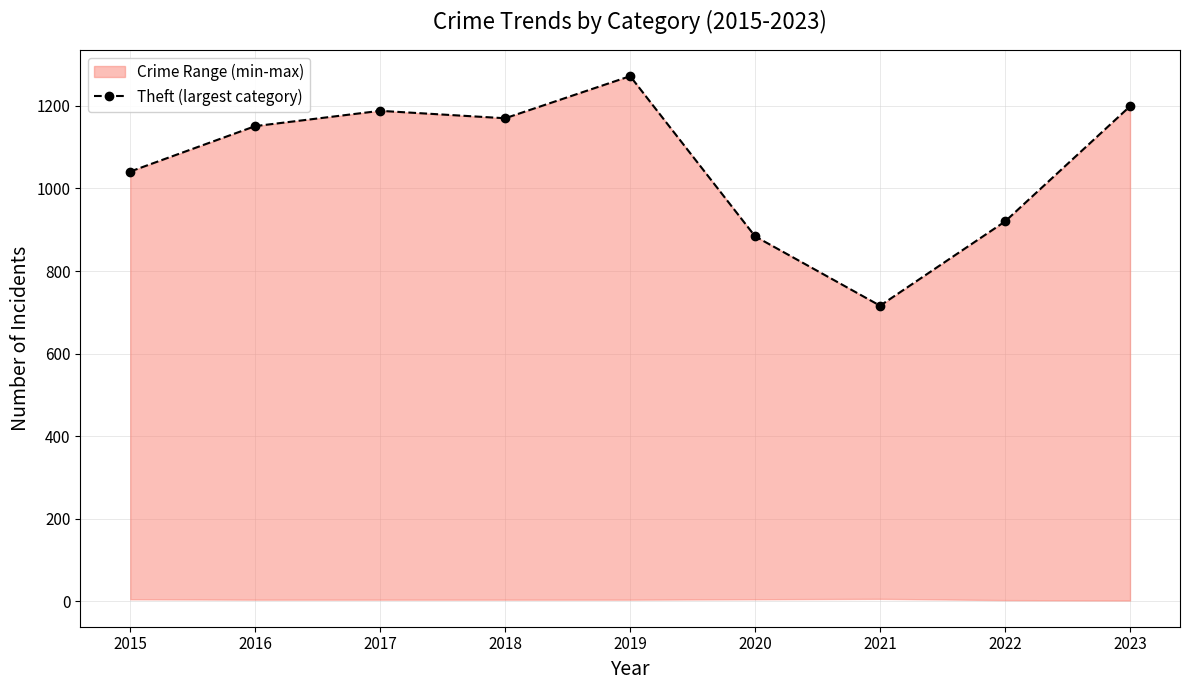

What is the difference between the values at 2018 and 2015?

129